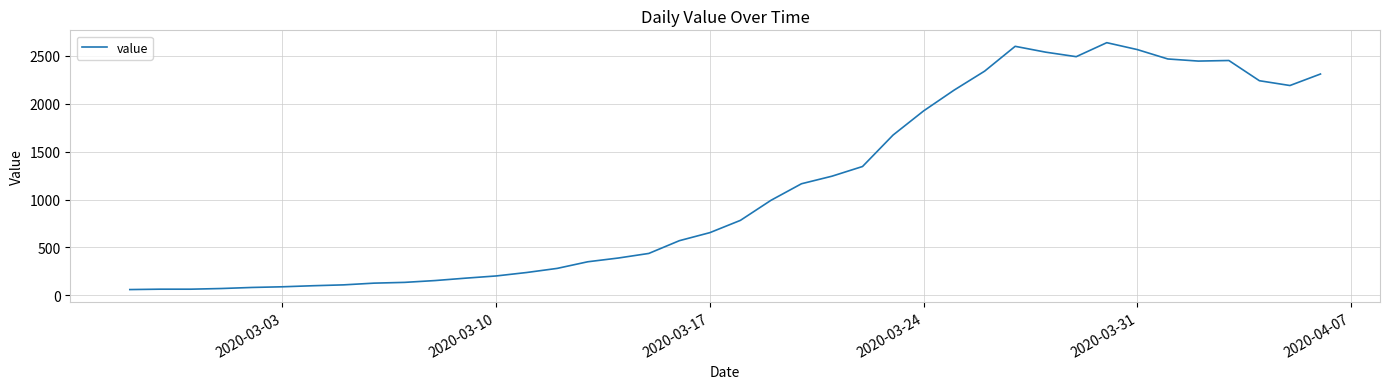

What is the greatest value displayed?

2637